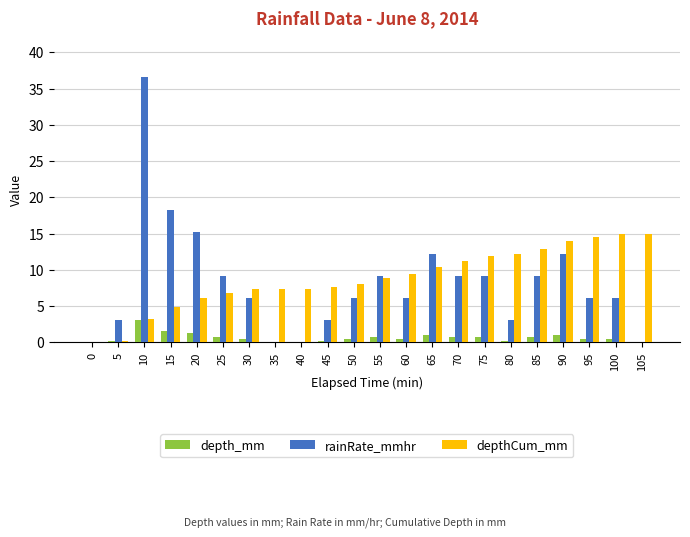

Does the chart contain stacked bars?

No